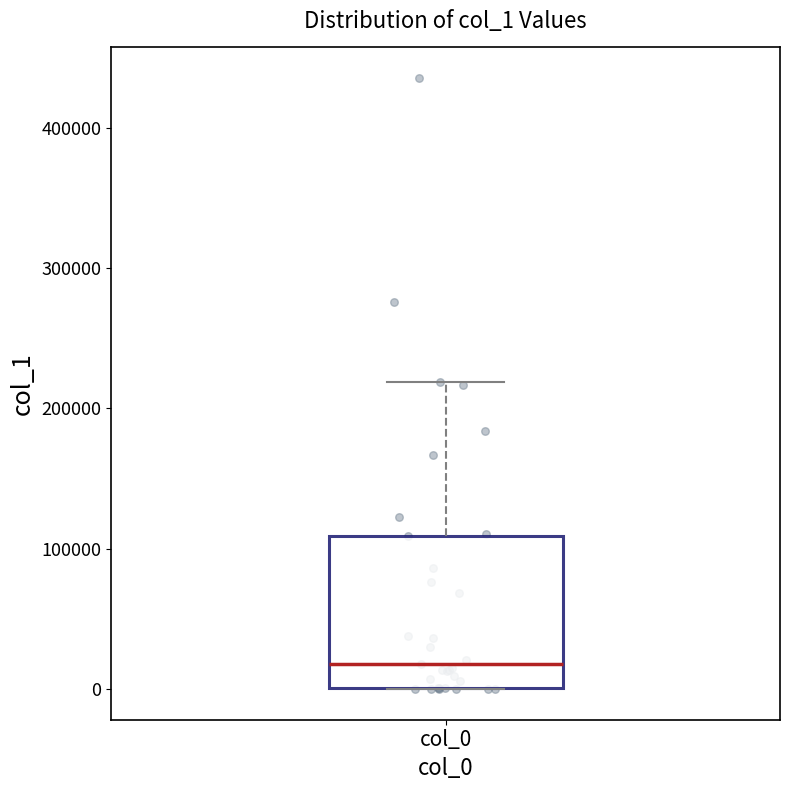

Read this box plot against the y-axis: the position of the median line, the range covered by the box, and the ends of both whiskers. The values are not printed on the chart, so give them approximately, as read against the axis.

median 20000, box 0 to 110000, whiskers 0 to 220000